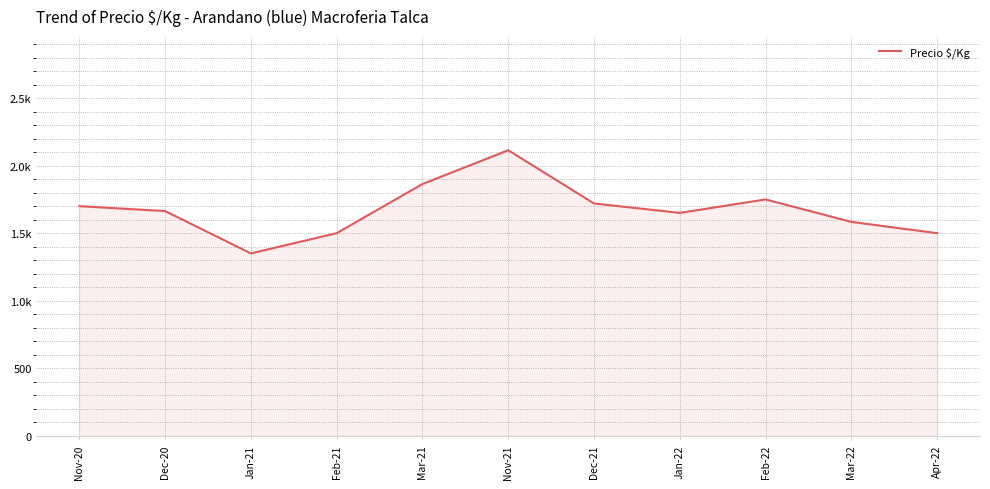

Is this an area chart (filled region under the line)?

Yes